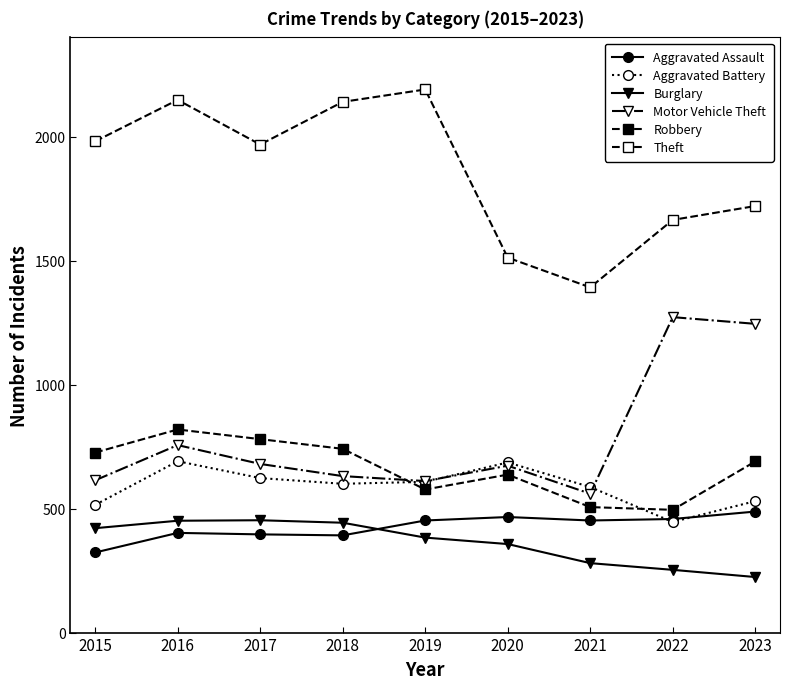

At which category does Aggravated Battery reach its first local valley?

2018